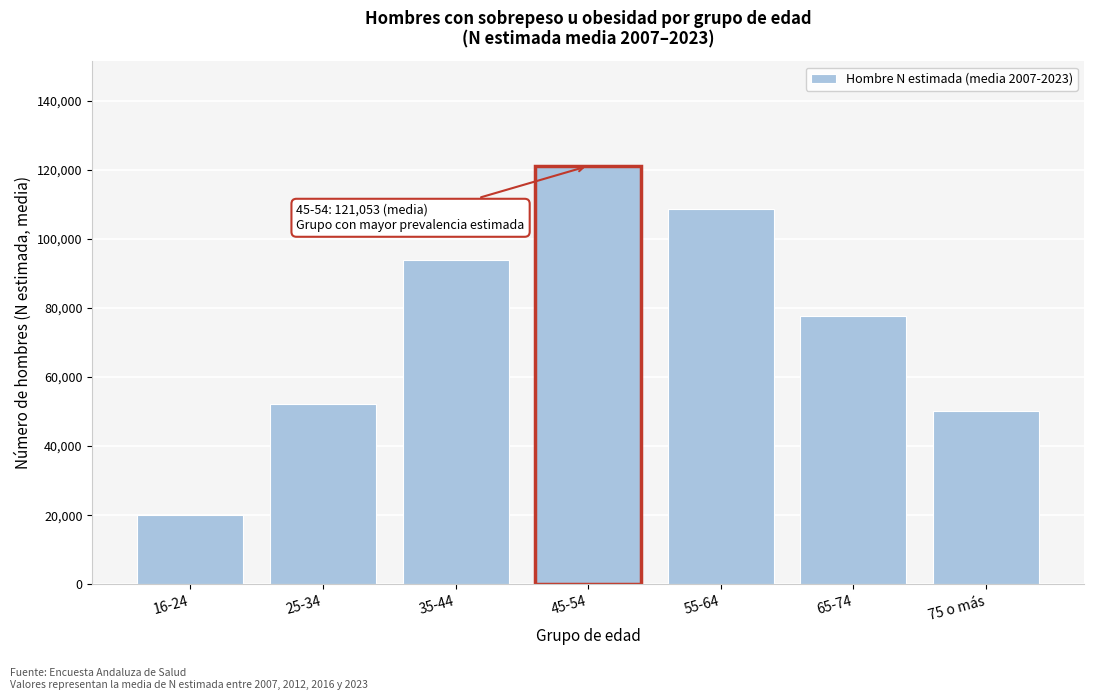

What is the sum of the values at 35-44 and 55-64?

202618.5